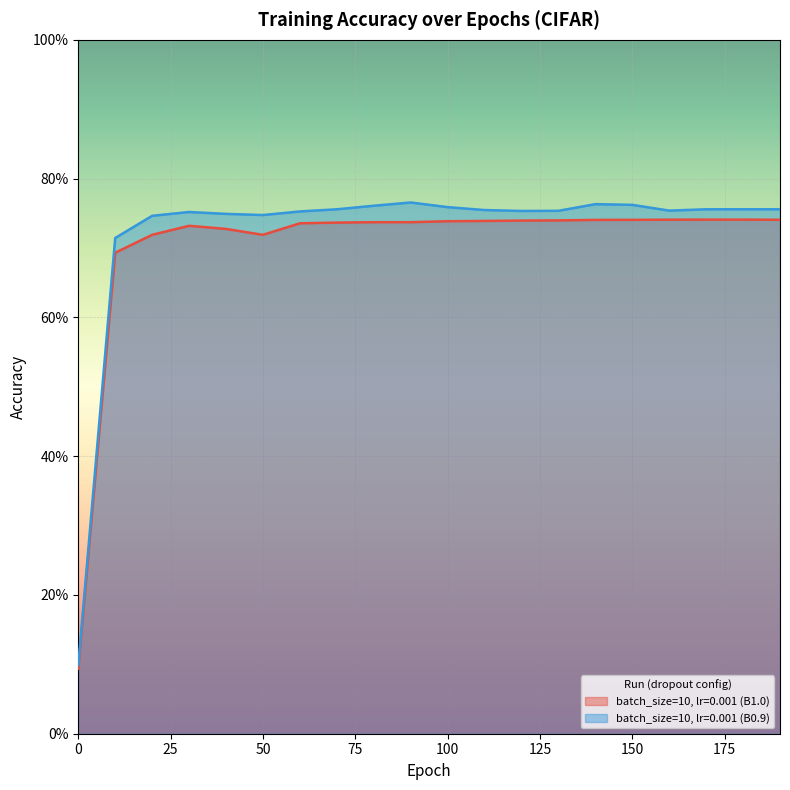

Rank the categories by batch_size=10, lr=0.001 (B0.9) value from lowest to highest.

0, 10, 20, 50, 40, 30, 60, 120, 130, 160, 110, 70, 170, 180, 190, 100, 80, 150, 140, 90